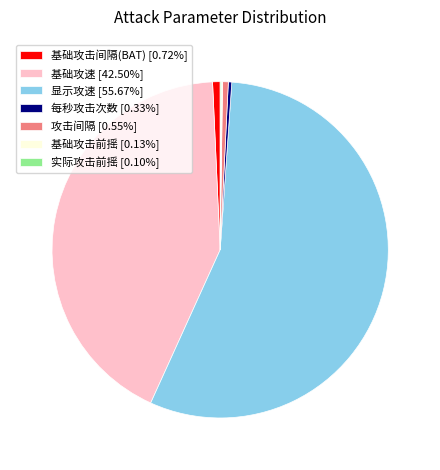

Is the sum of 每秒攻击次数 [0.33%] and 显示攻速 [55.67%] greater than half?

Yes